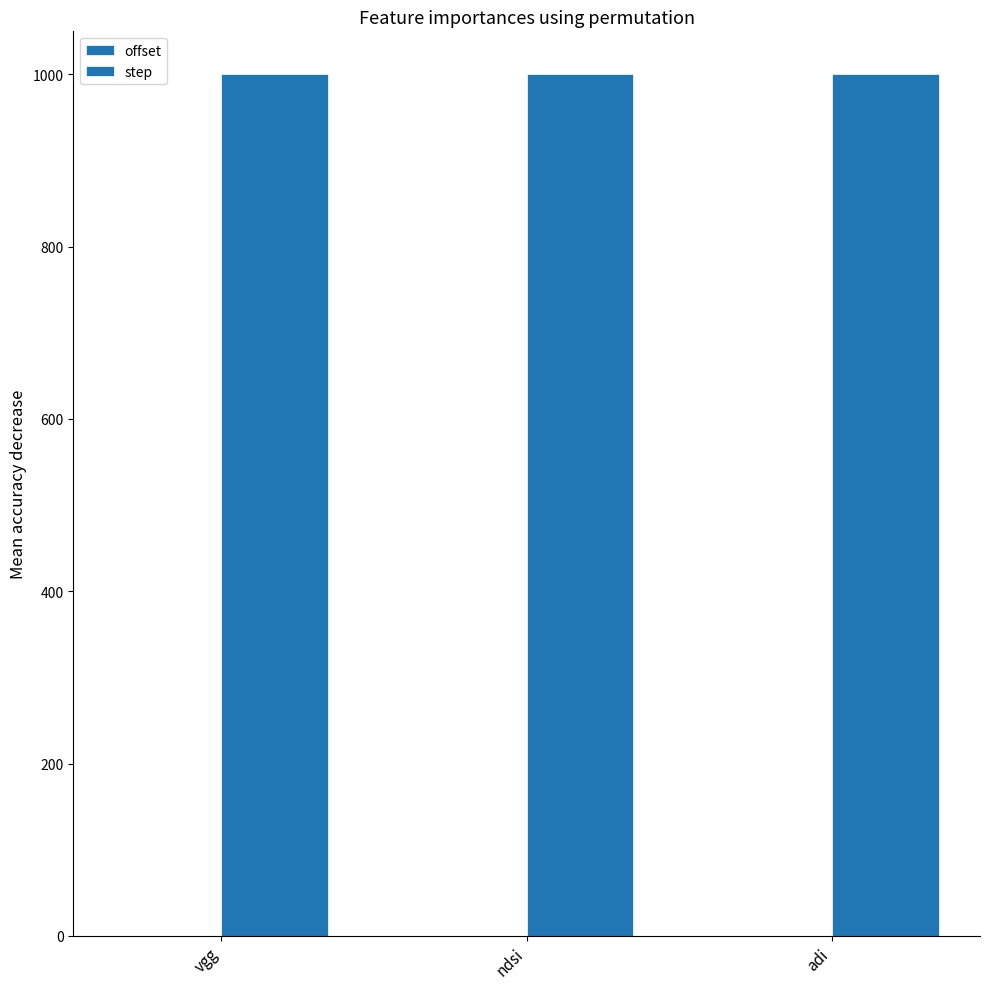

What is the total value across all series at adi?

1000